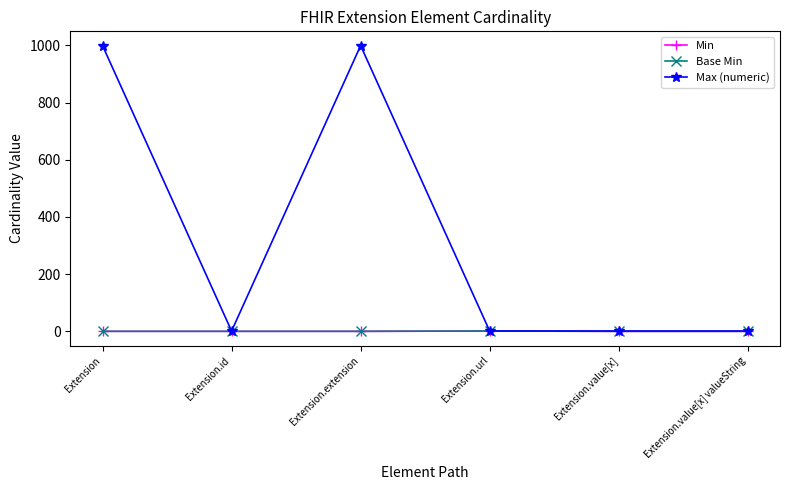

Does the chart display data point markers on the line(s)?

Yes